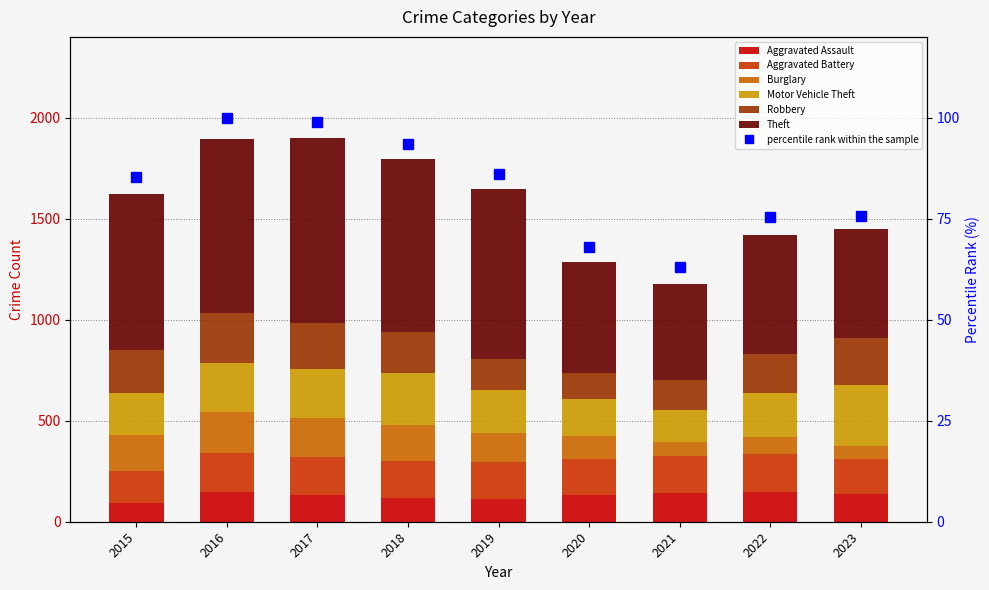

What is the value of the Motor Vehicle Theft bar at the 8th from the left?

218